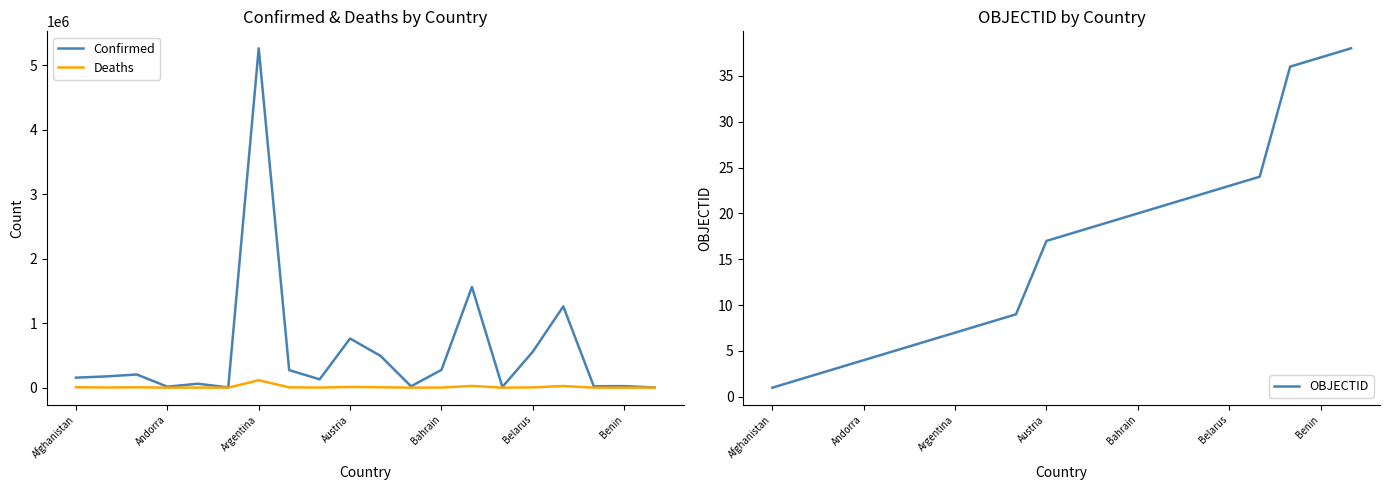

Is it true that OBJECTID equals 33 at 16?

False